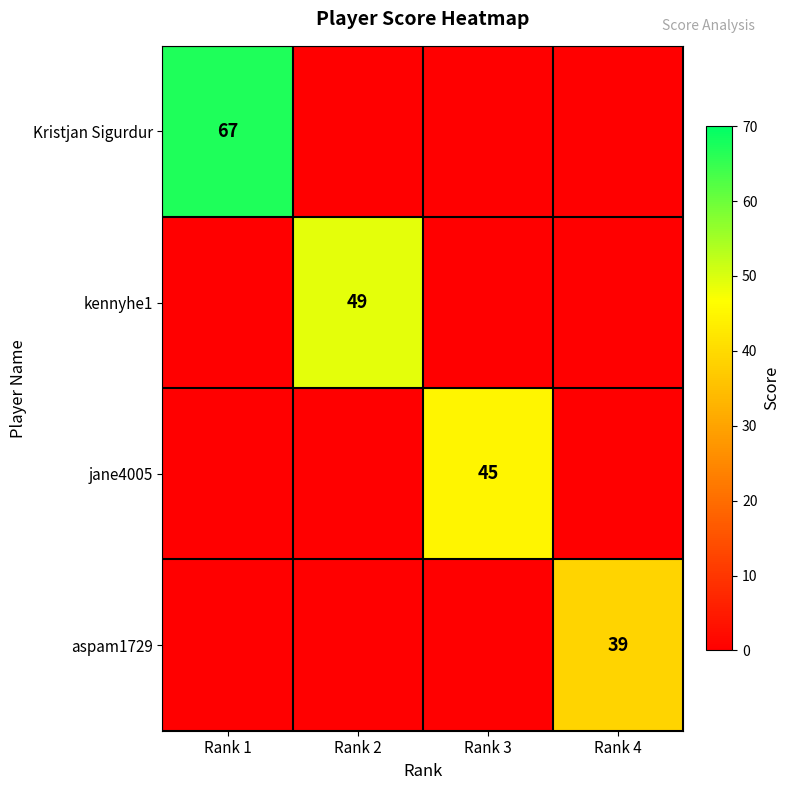

The jane4005 series shows 45 at Rank 3. True or false?

True